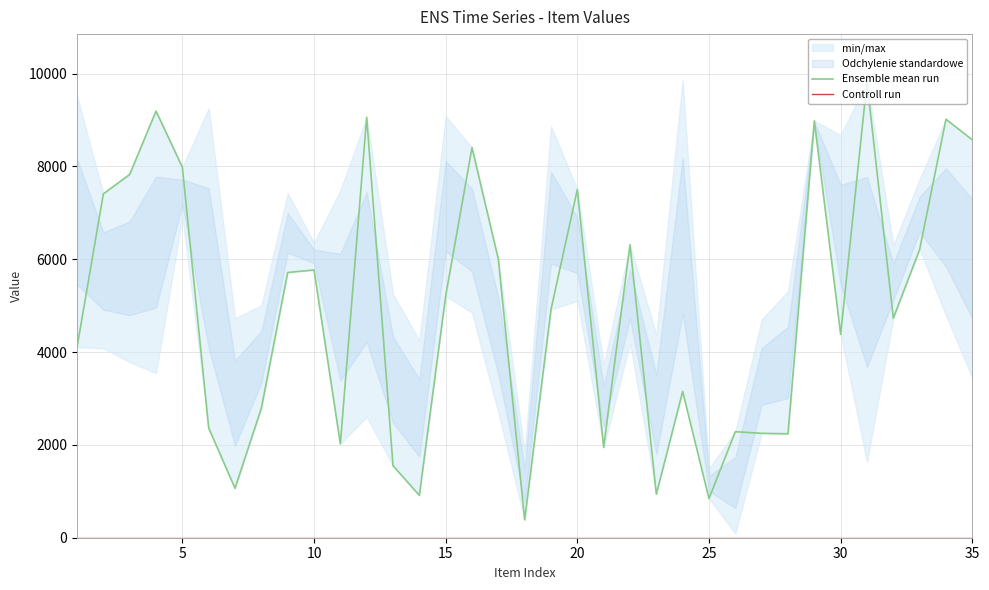

How many series are shown in this chart?

2